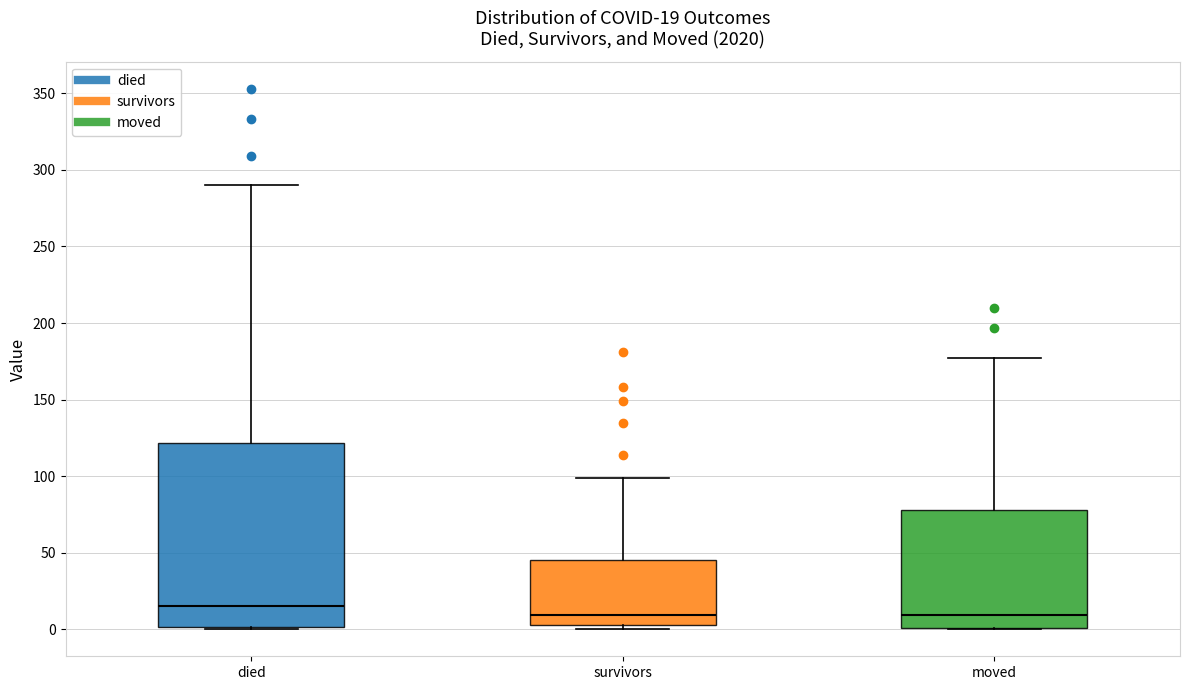

Which box has the highest median line?

died